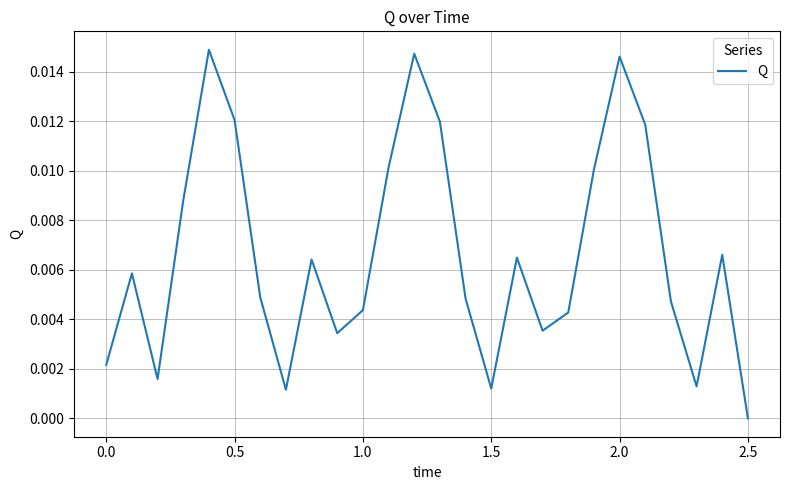

How many lines are shown in the chart?

1